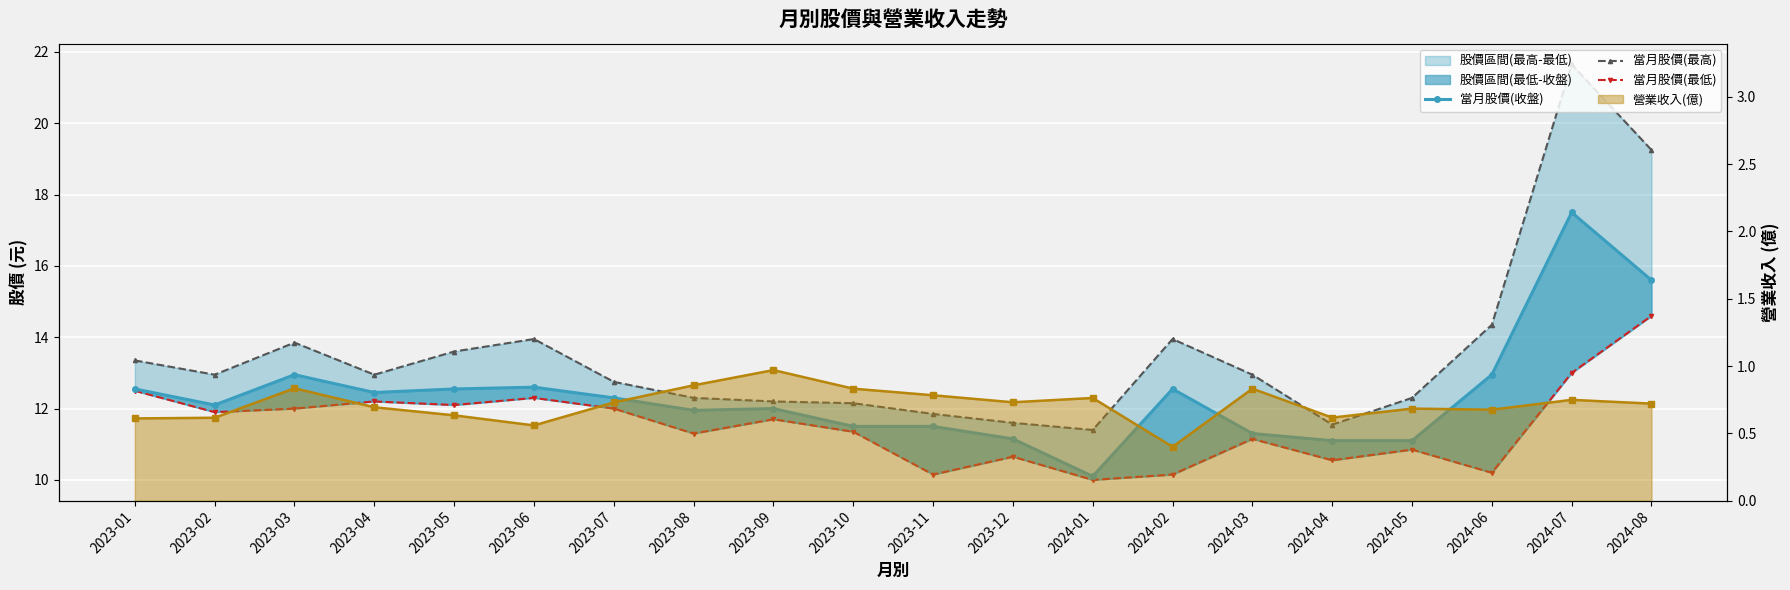

What is the maximum value for 營業收入(億)_line?

1.0